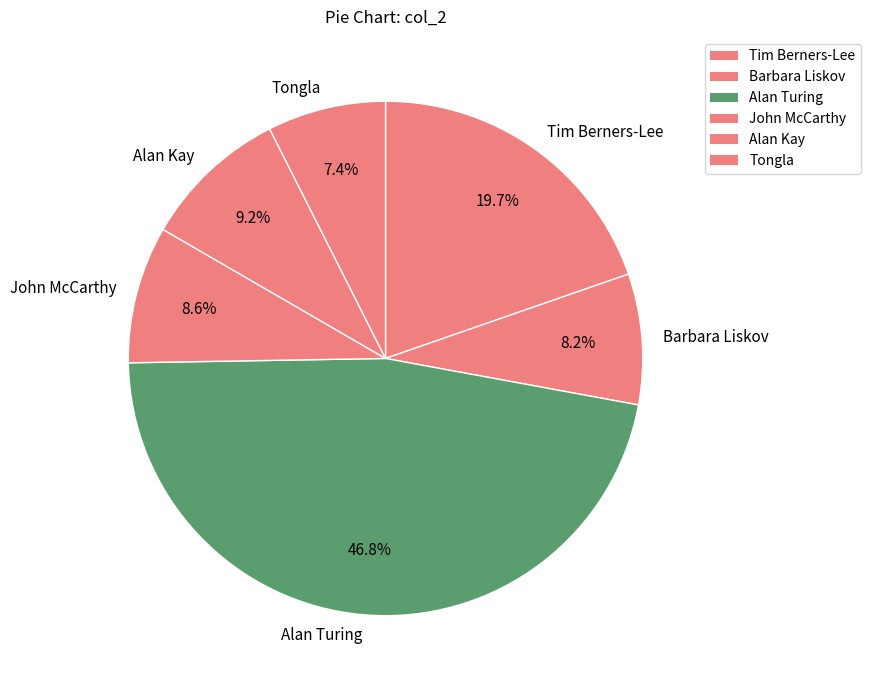

To the nearest percent, what percentage of the pie is John McCarthy?

9%